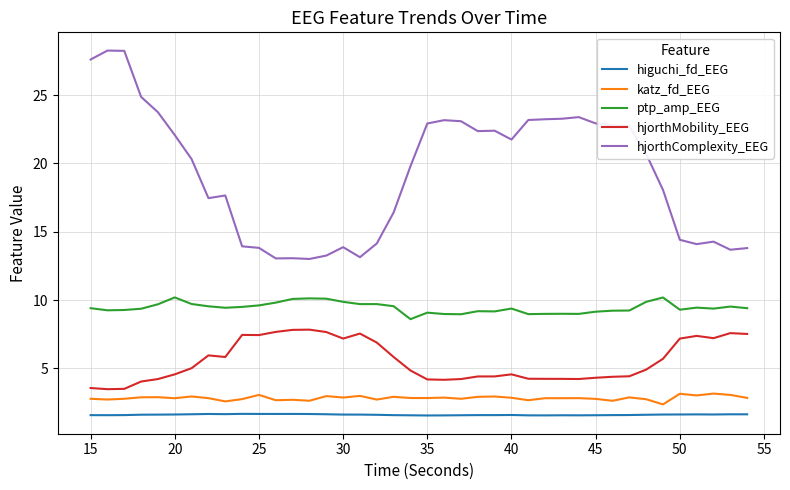

True or false: hjorthMobility_EEG and katz_fd_EEG cross at least once.

False